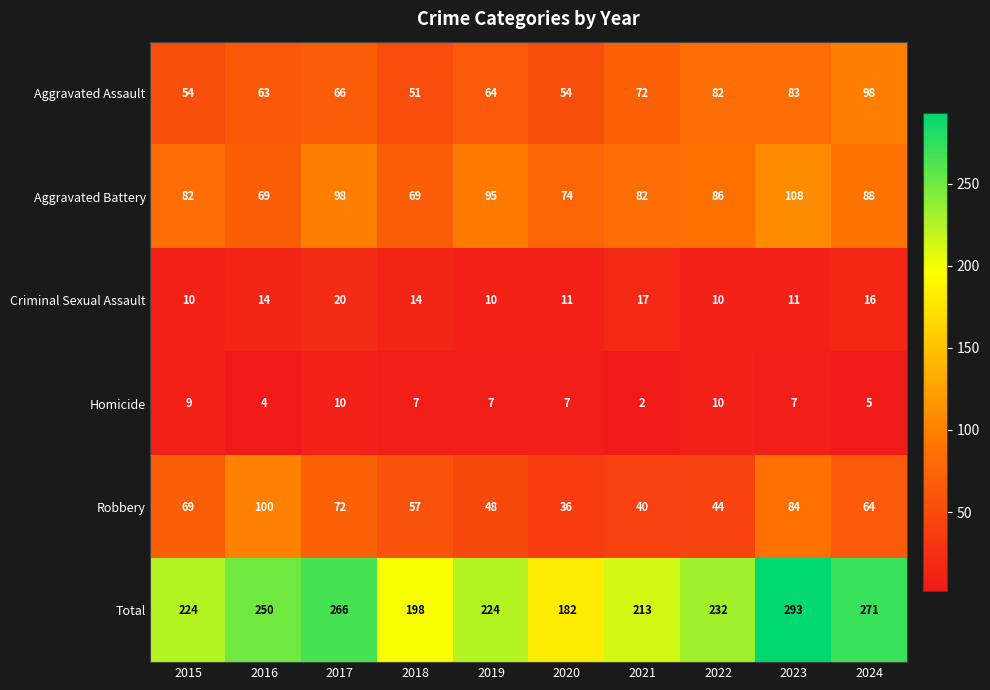

Rank the series at 2020 from highest to lowest value.

Total, Aggravated Battery, Aggravated Assault, Robbery, Criminal Sexual Assault, Homicide